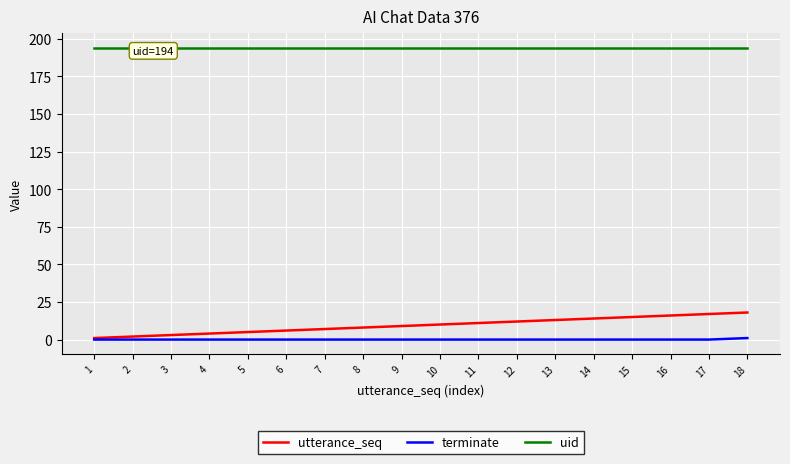

Does the chart display data point markers on the line(s)?

No